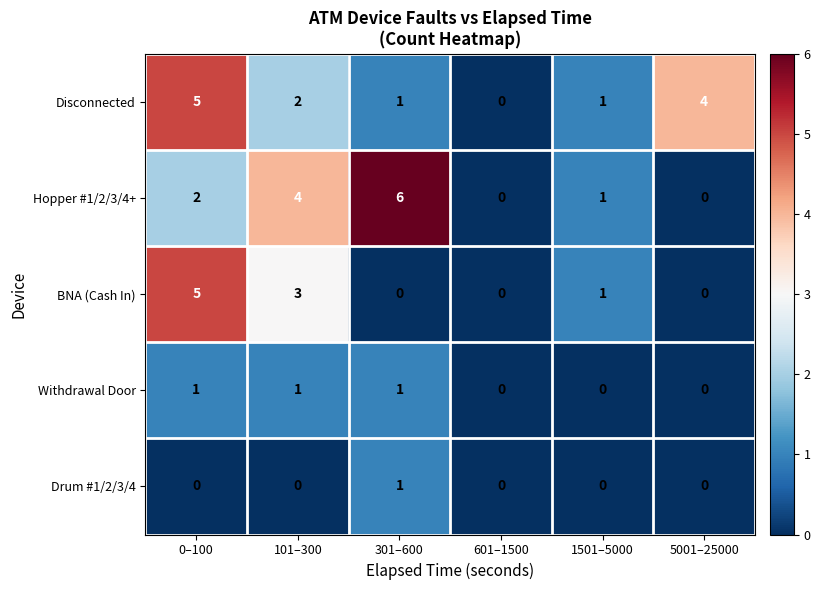

What is the sum of all BNA (Cash In) values?

9